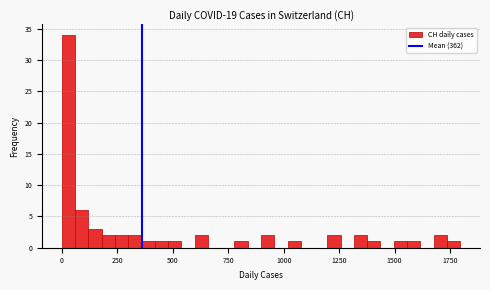

Around what value on the x-axis is the tallest bar? Give the approximate position of its centre, as read against the axis.

50